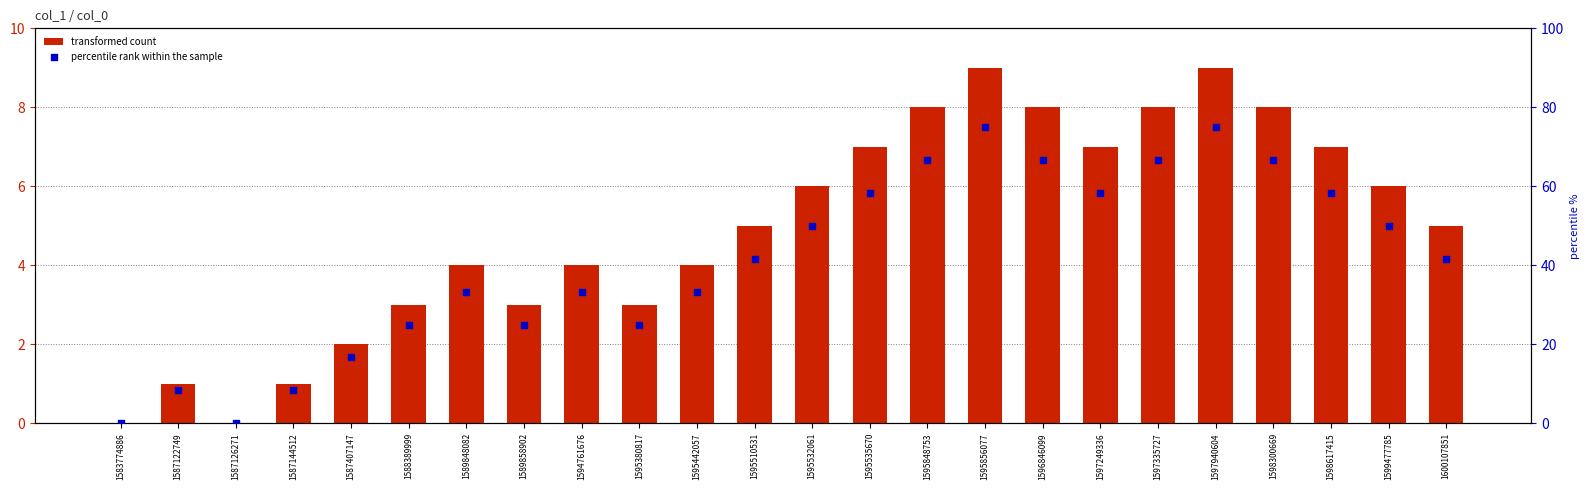

Which series has the largest total across all categories?

percentile rank within the sample